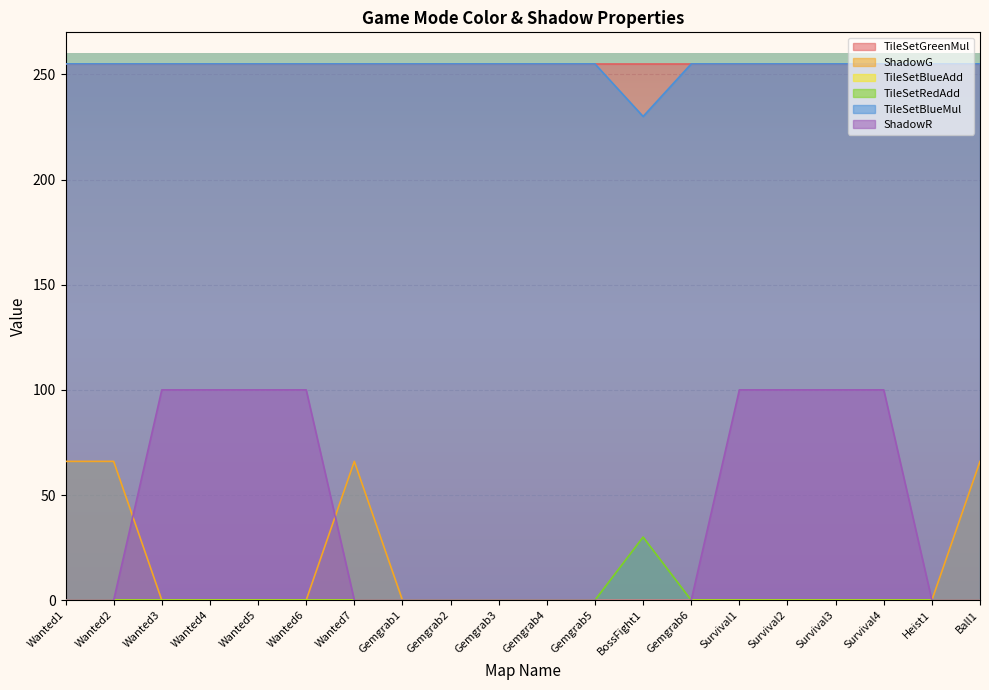

True or false: TileSetBlueMul and ShadowG intersect in this chart.

False